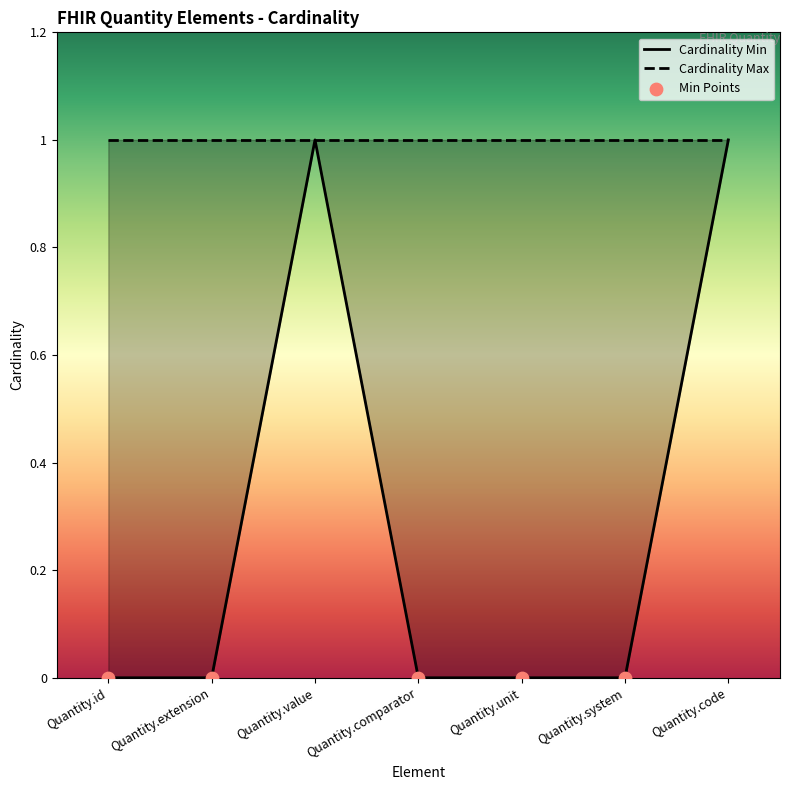

What is the change in value from Quantity.id to Quantity.code?

+1